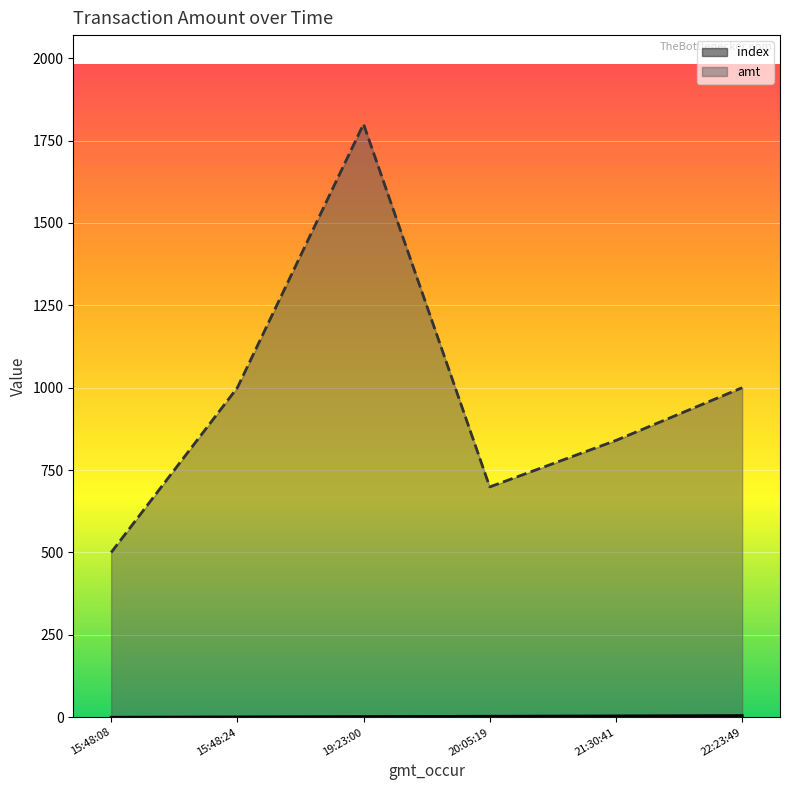

What is the total value across all series at 19:23:00?

1802